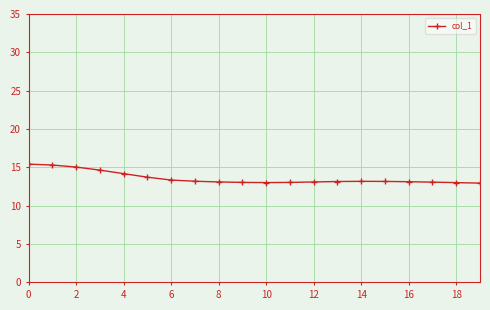

True or false: there are more than 0 points higher than both neighbors.

True